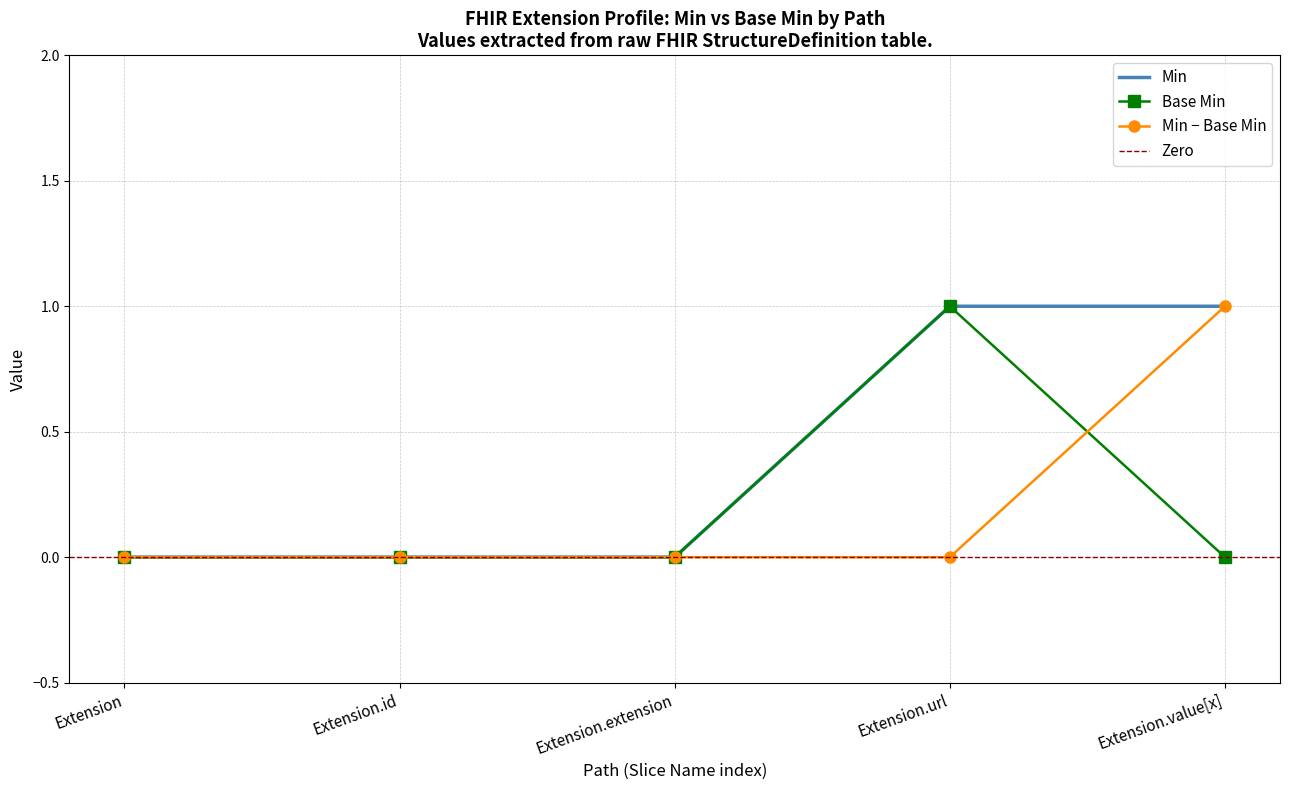

Is it true that Extension.value[x] equals 0 at Extension.url?

True